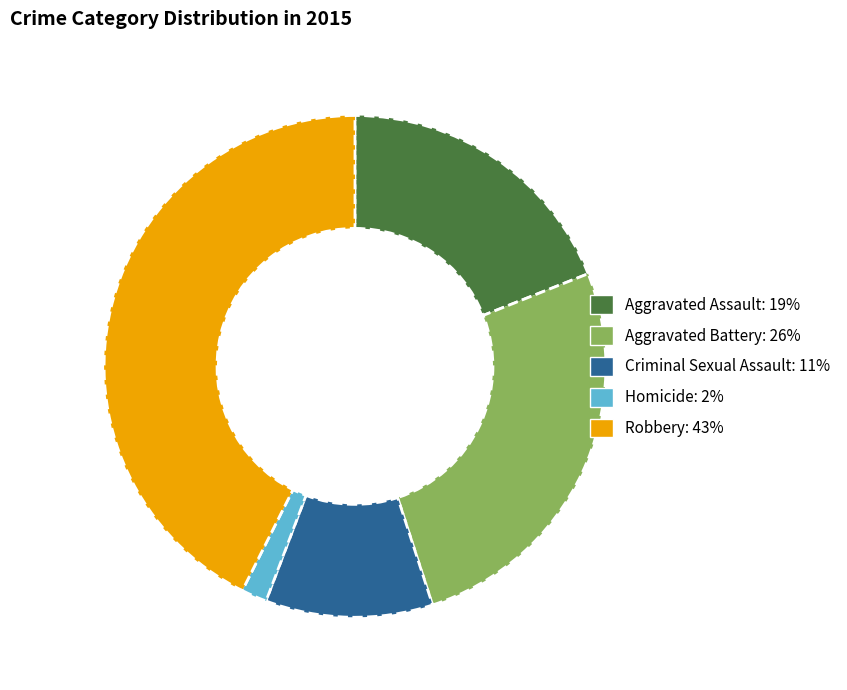

Is there a majority slice in this chart?

No